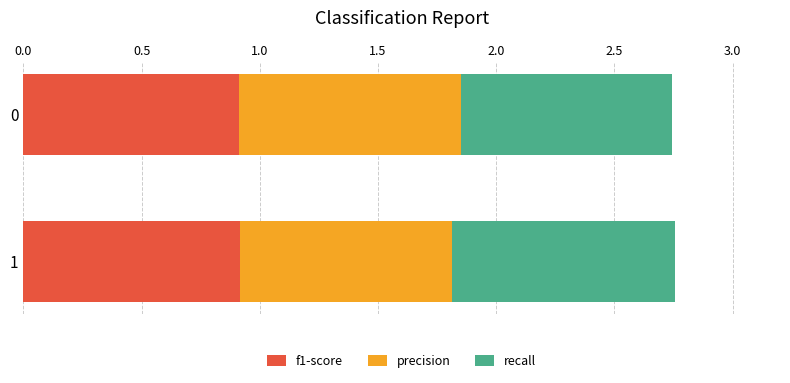

What is the total value across all series at 0?

2.7